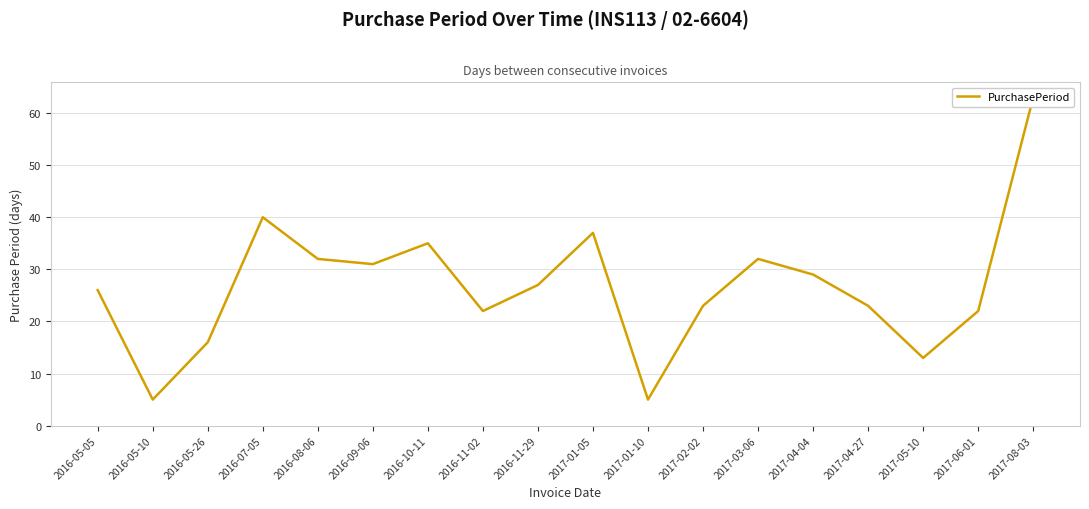

List the labels in order of value, largest first.

2017-08-03, 2016-07-05, 2017-01-05, 2016-10-11, 2016-08-06, 2017-03-06, 2016-09-06, 2017-04-04, 2016-11-29, 2016-05-05, 2017-02-02, 2017-04-27, 2016-11-02, 2017-06-01, 2016-05-26, 2017-05-10, 2016-05-10, 2017-01-10